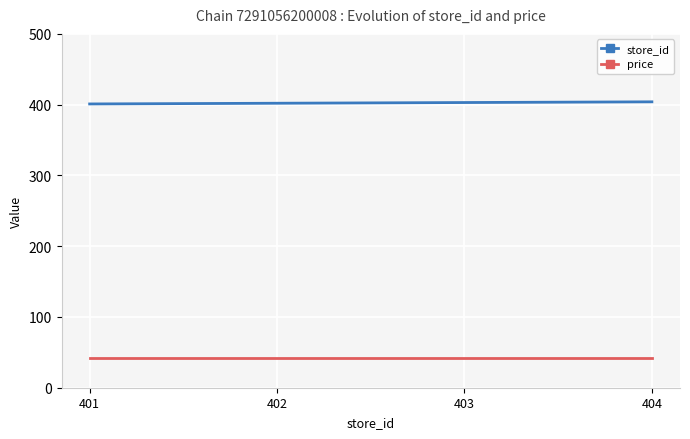

At how many categories does at least one series exceed 91?

4